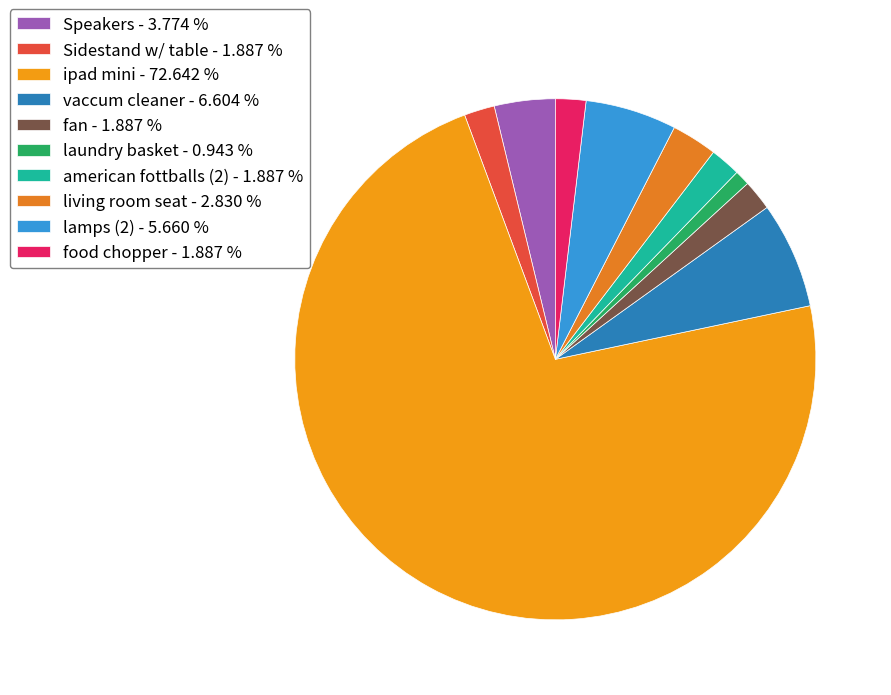

Rank the categories by value from lowest to highest.

laundry basket, Sidestand w/ table, fan, american fottballs (2), food chopper, living room seat, Speakers, lamps (2), vaccum cleaner, ipad mini